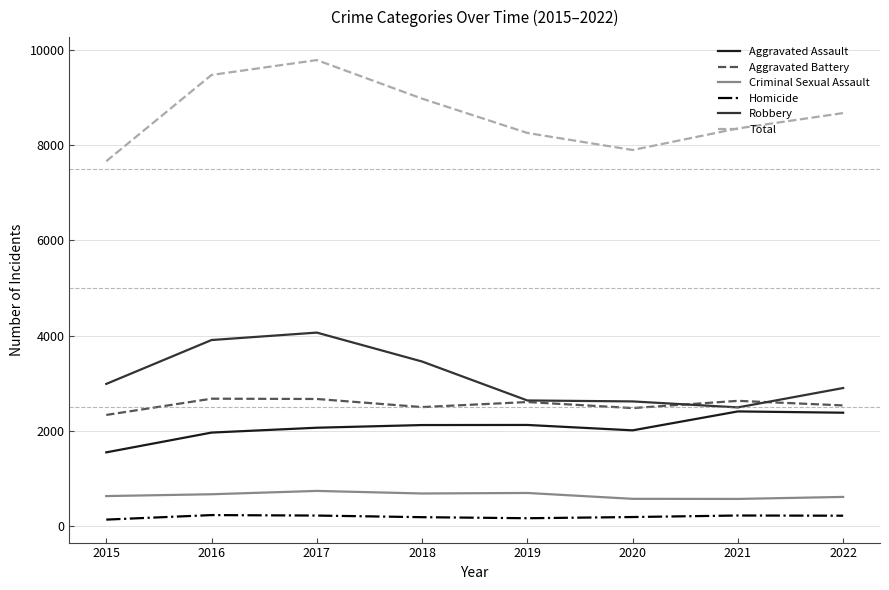

True or false: Total and Aggravated Assault cross at least once.

False